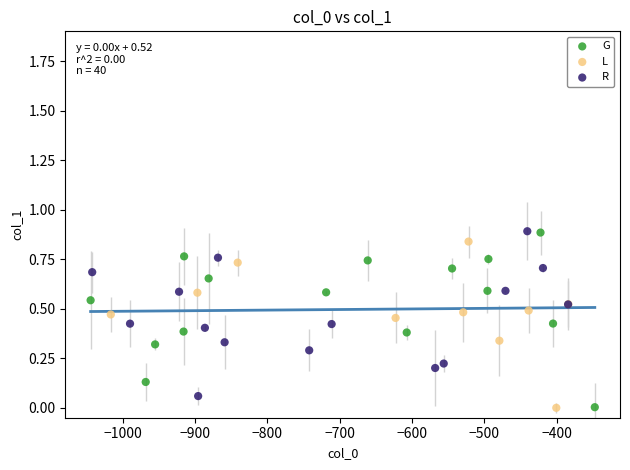

What are all the series names shown in the legend?

G, L, R